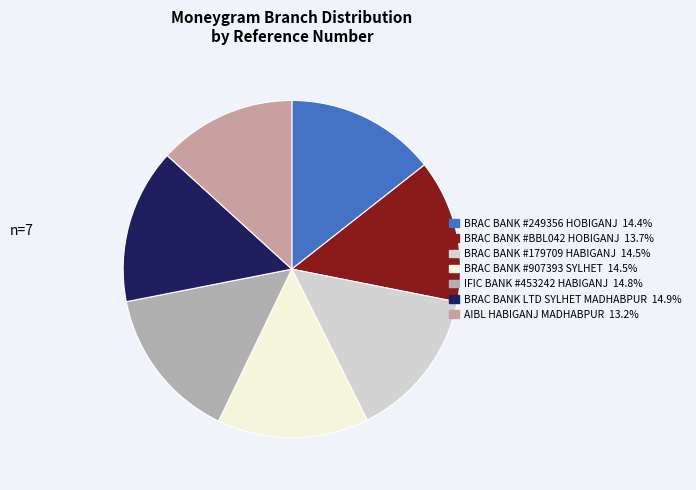

To the nearest percent, what is the average slice percentage?

14%